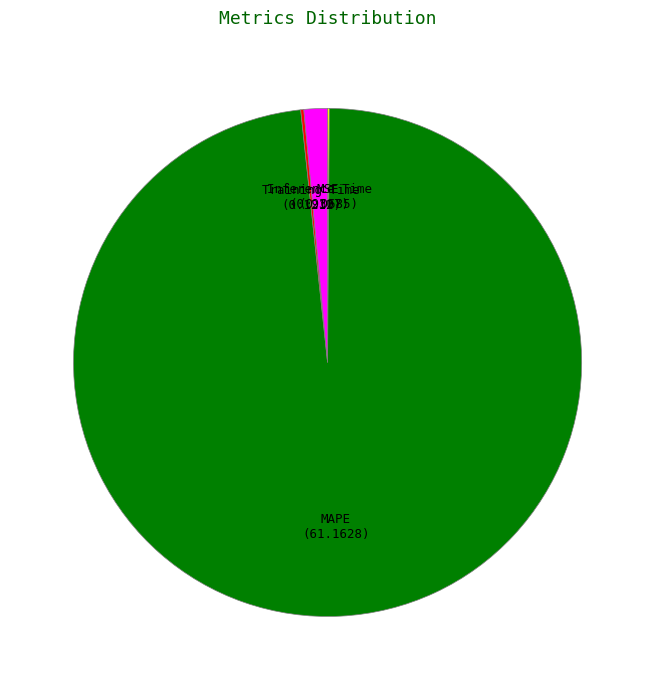

True or false: MAPE accounts for 86% of the total.

False